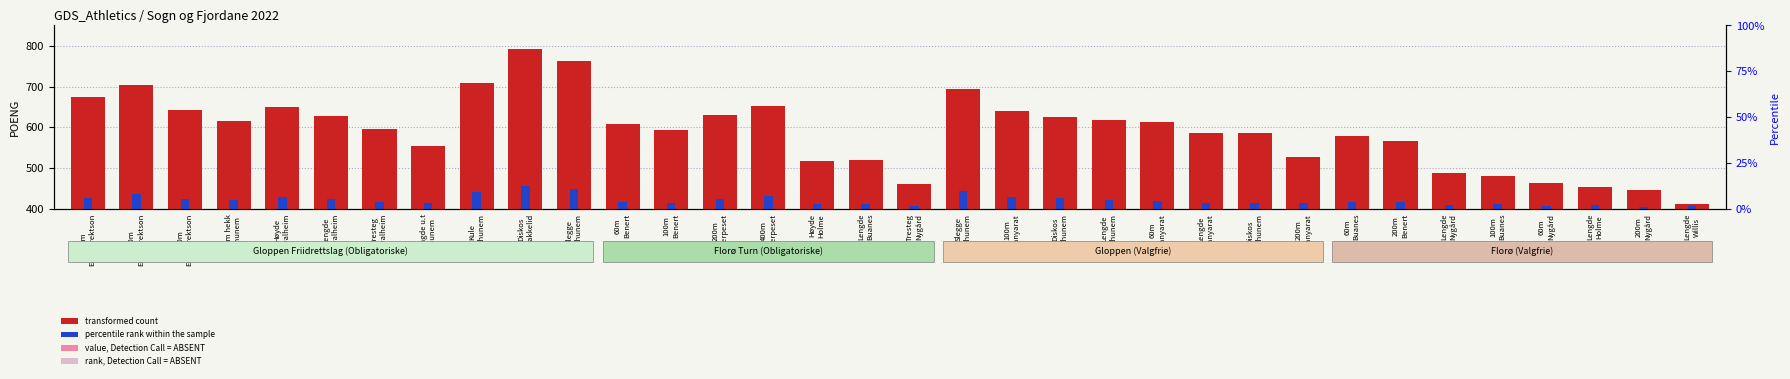

What is the spread (max minus min) of values at 100m
Panyarat?

210.5